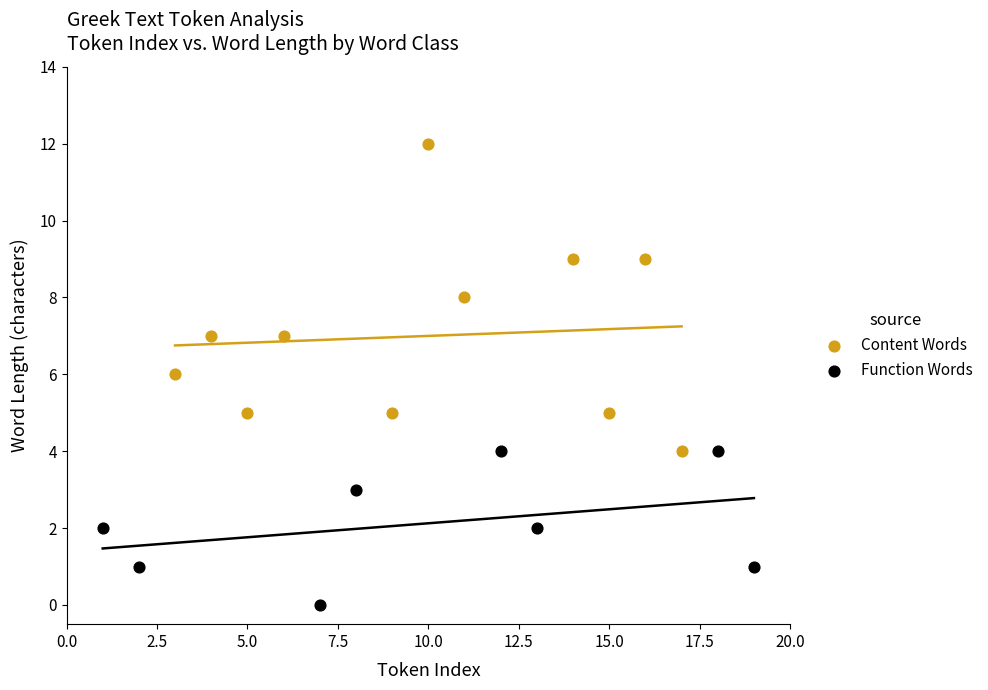

Which series reaches the maximum Y coordinate?

Content Words